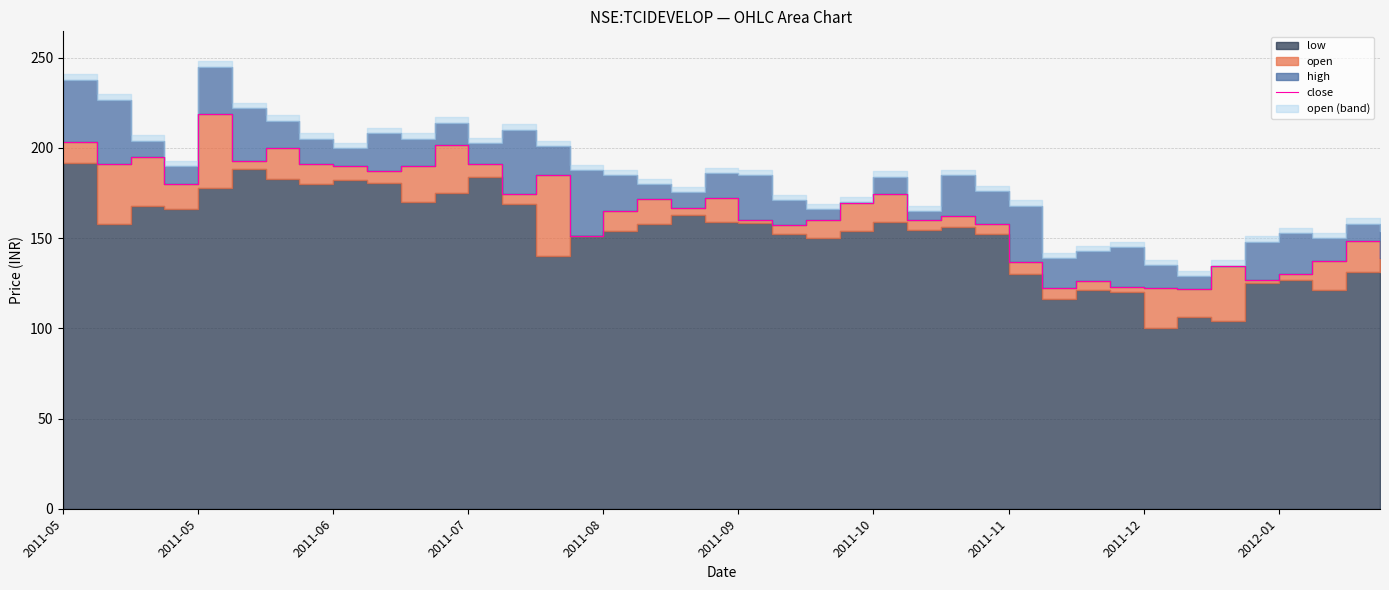

What is the ratio of the value at 26 to the value at 11?

0.8